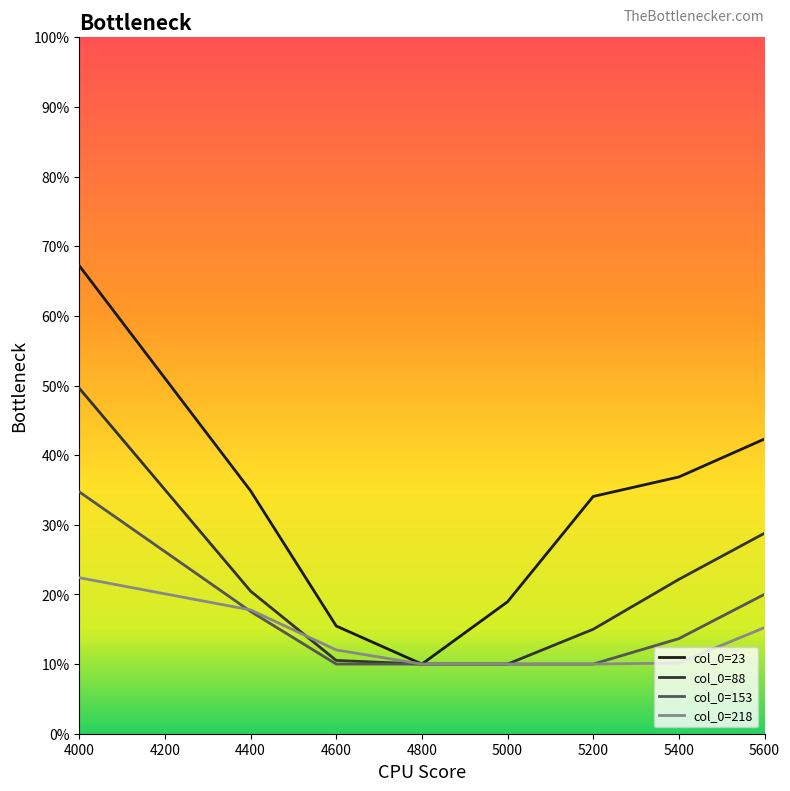

At which category is the sum across all series the highest?

4000